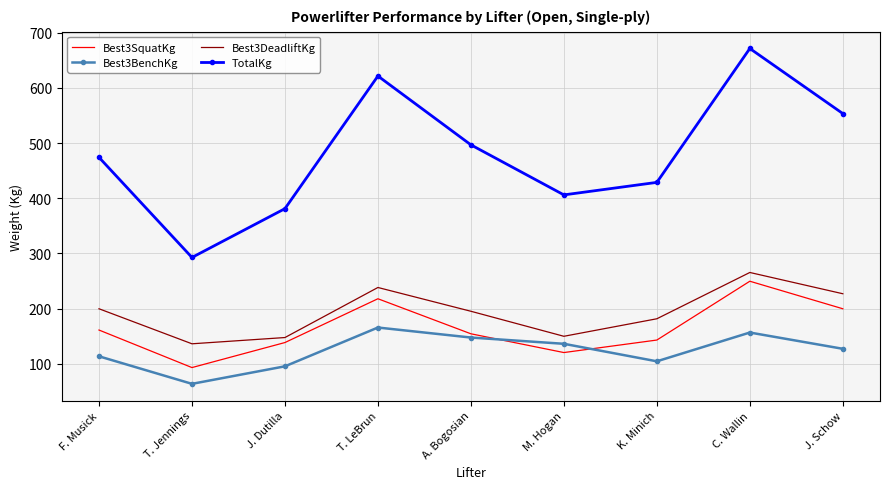

True or false: Best3SquatKg has a value of 93.0 at T. Jennings.

True